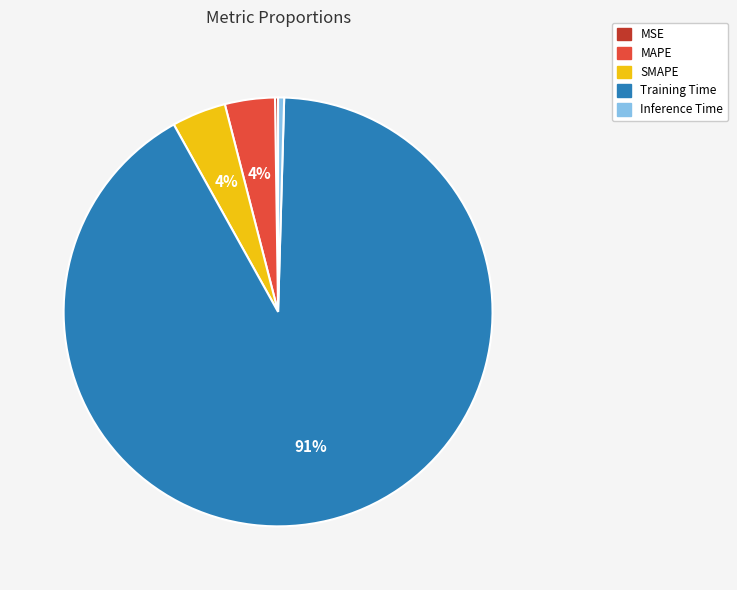

True or false: MAPE accounts for 4% of the total.

True